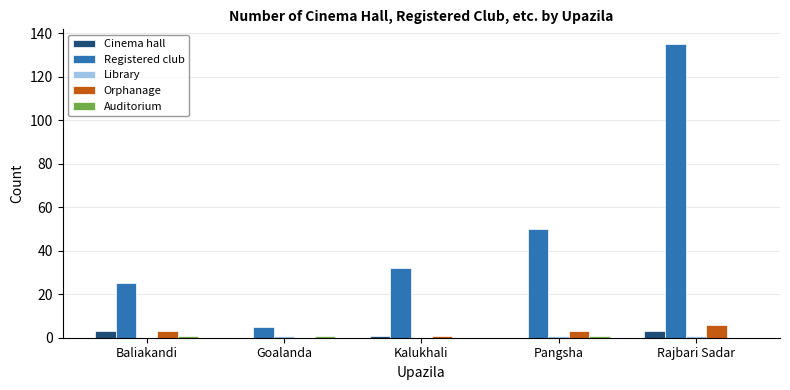

At which category is the sum across all series the highest?

Rajbari Sadar